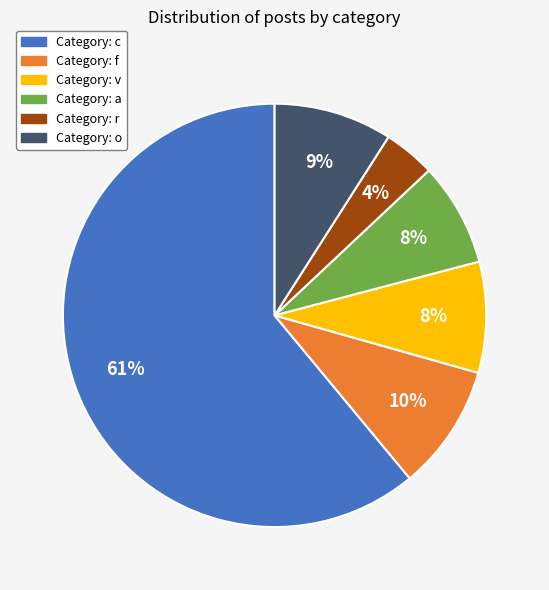

Is there a majority slice in this chart?

Yes